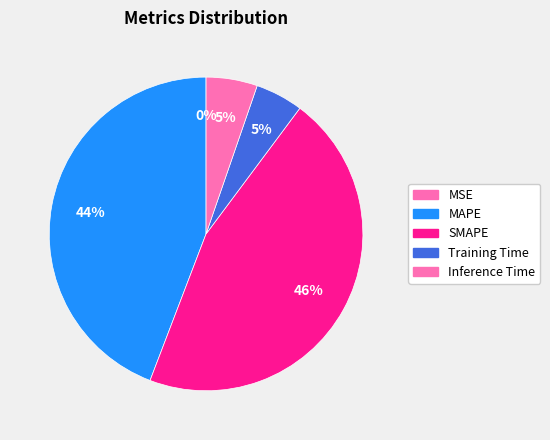

To the nearest percent, what is the combined percentage of Inference Time and MSE?

5%